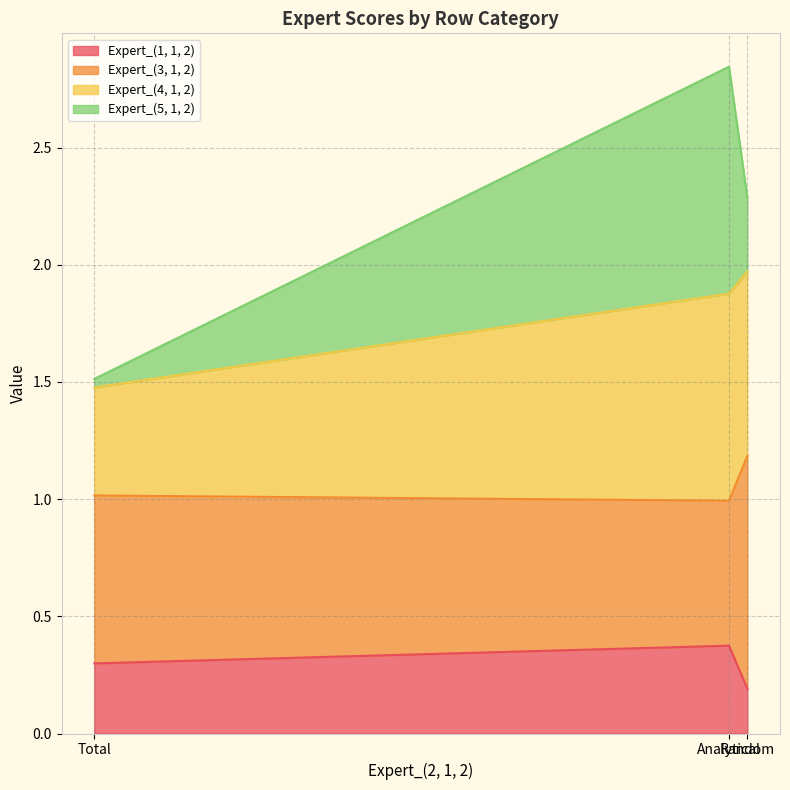

What is the minimum value for Expert_(1, 1, 2)?

0.2